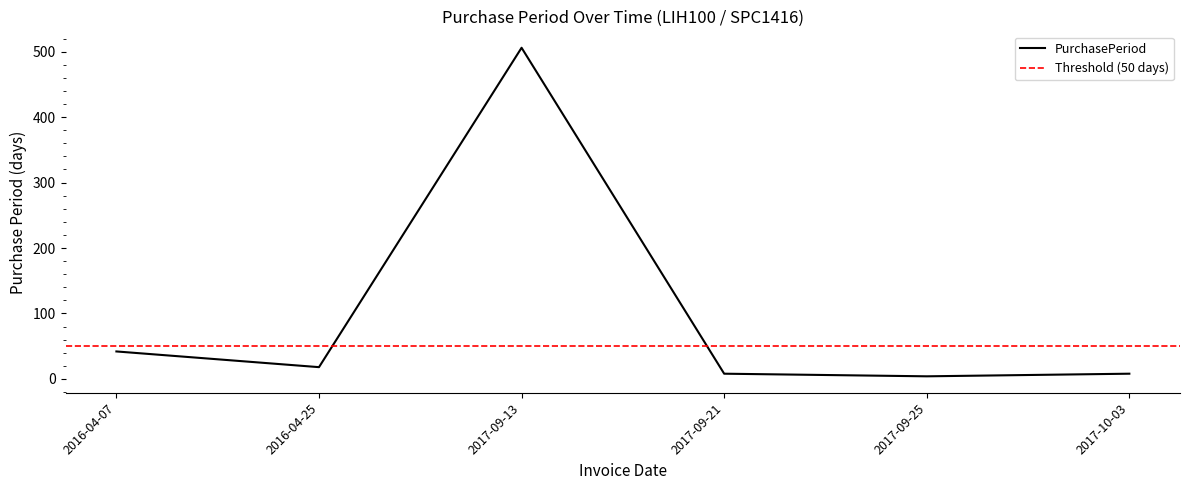

How many data points are above 18?

2